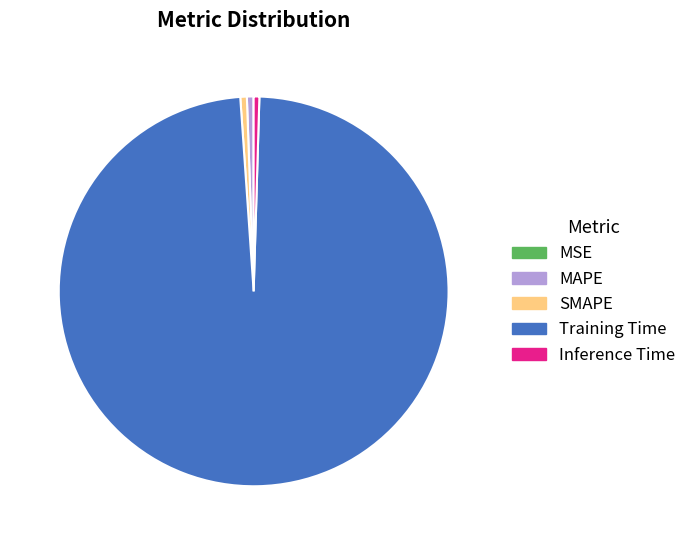

Which category has the biggest portion of the pie?

Training Time